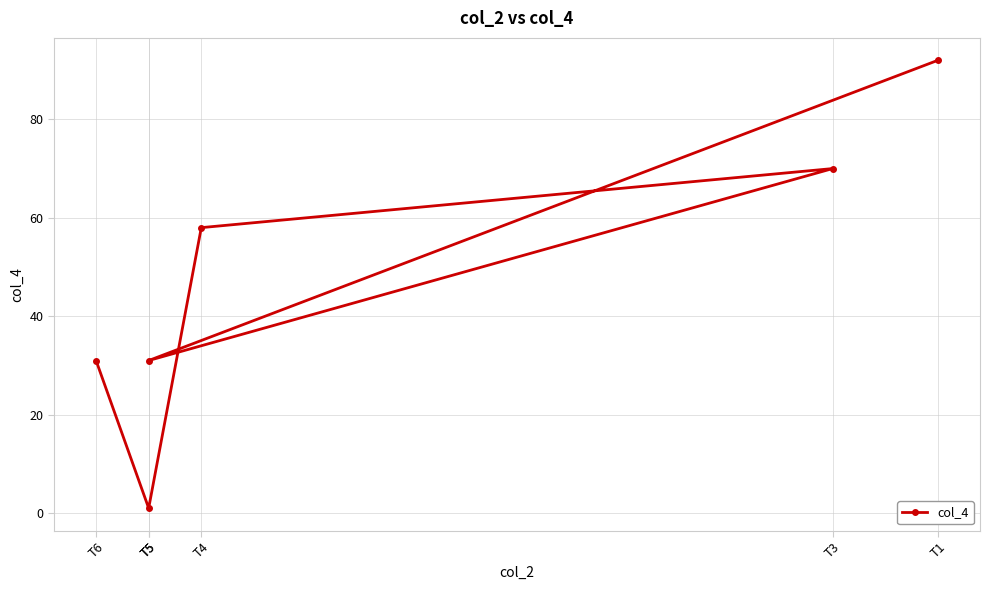

How many series are shown in this chart?

1